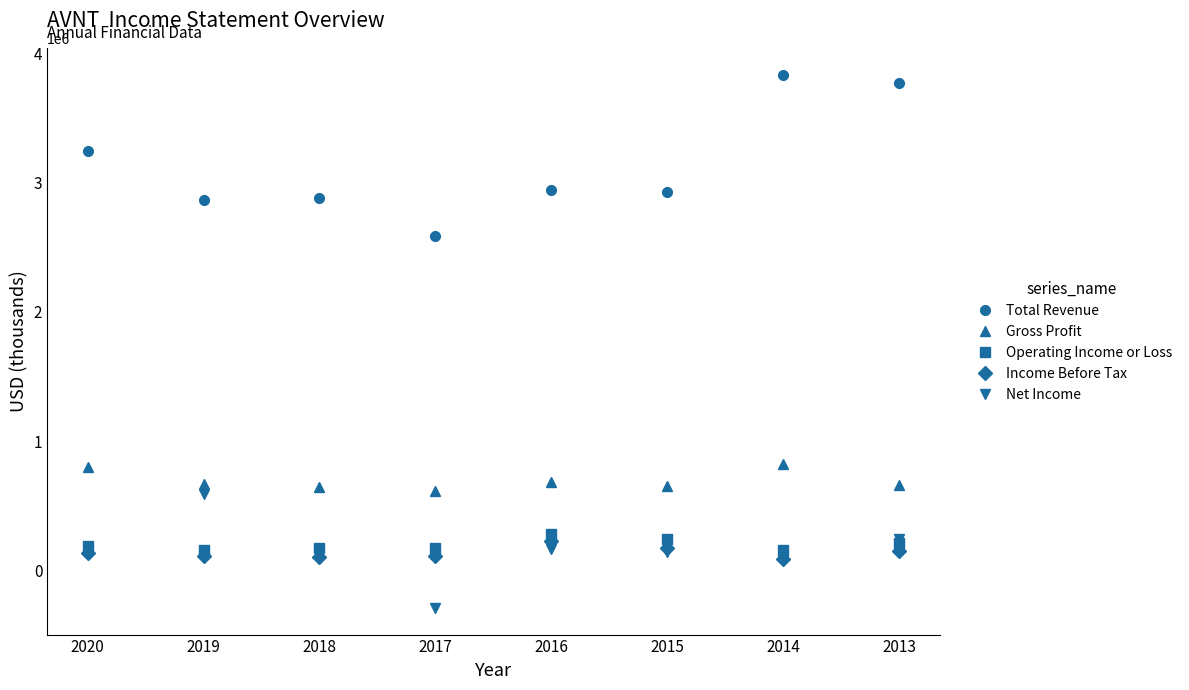

Does the chart display data point markers on the line(s)?

Yes